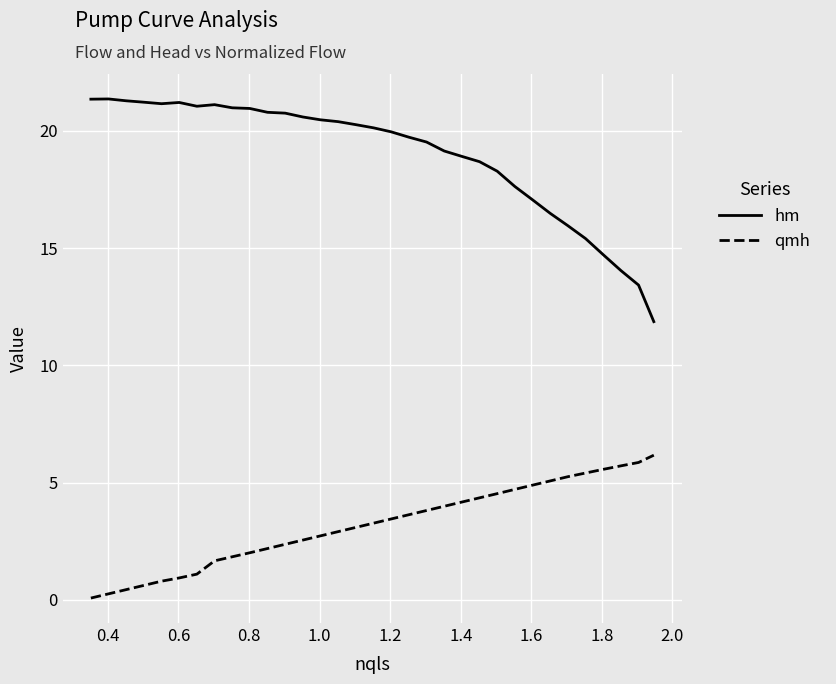

What is the maximum value shown in the chart?

21.4